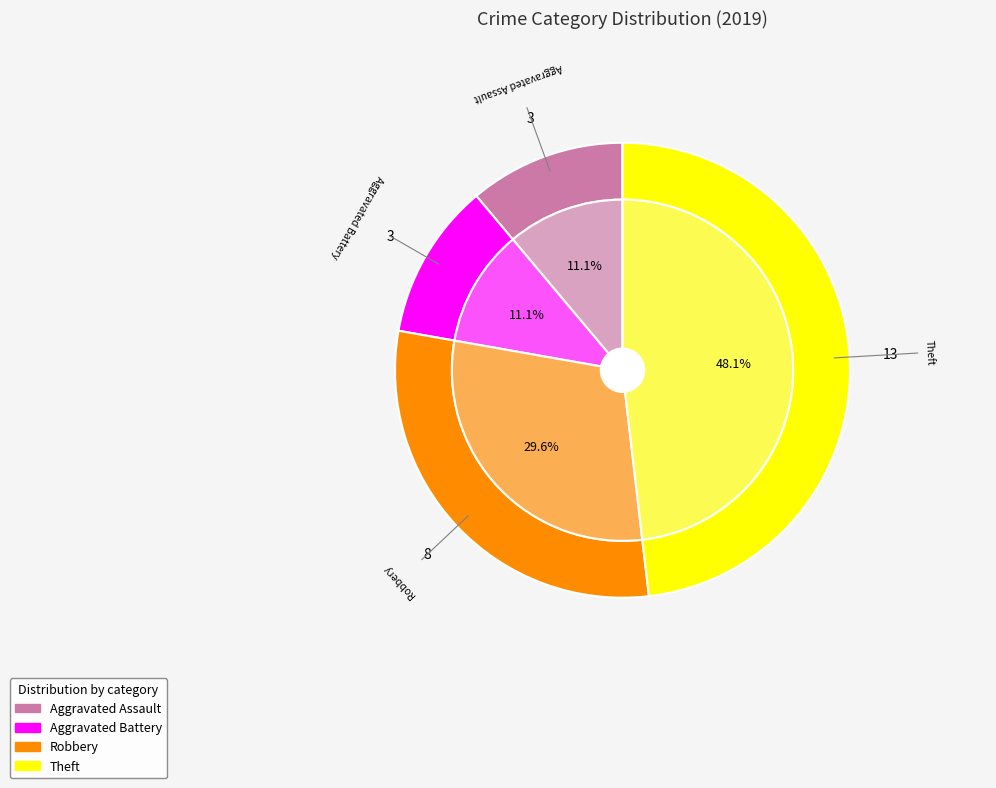

To the nearest percent, what portion does Aggravated Battery represent?

11%